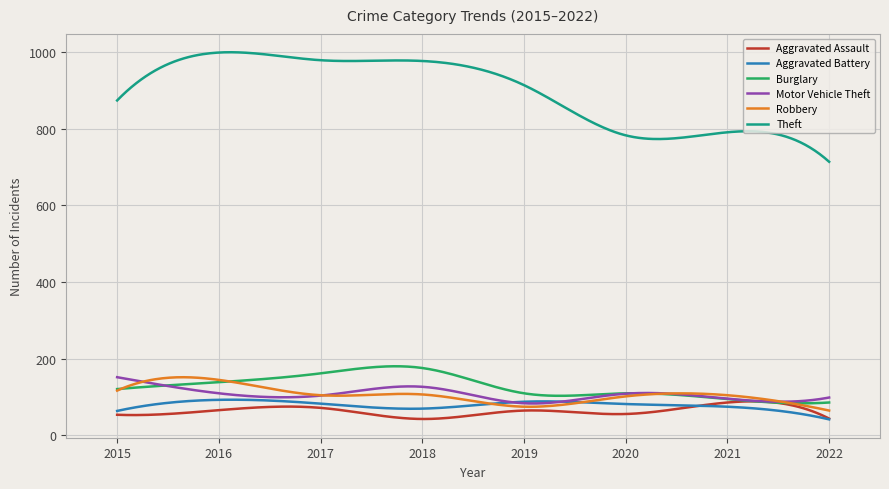

How many lines are shown in the chart?

6